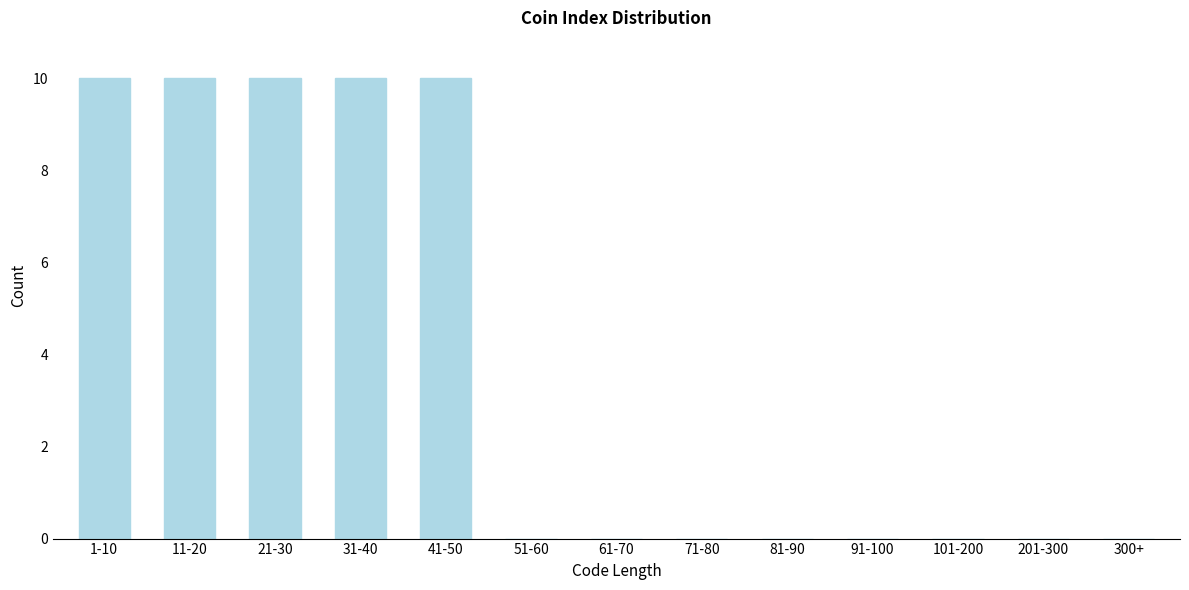

Reading left to right, list all the values displayed in this chart.

1-10=10	11-20=10	21-30=10	31-40=10	41-50=10	51-60=0	61-70=0	71-80=0	81-90=0	91-100=0	101-200=0	201-300=0	300+=0